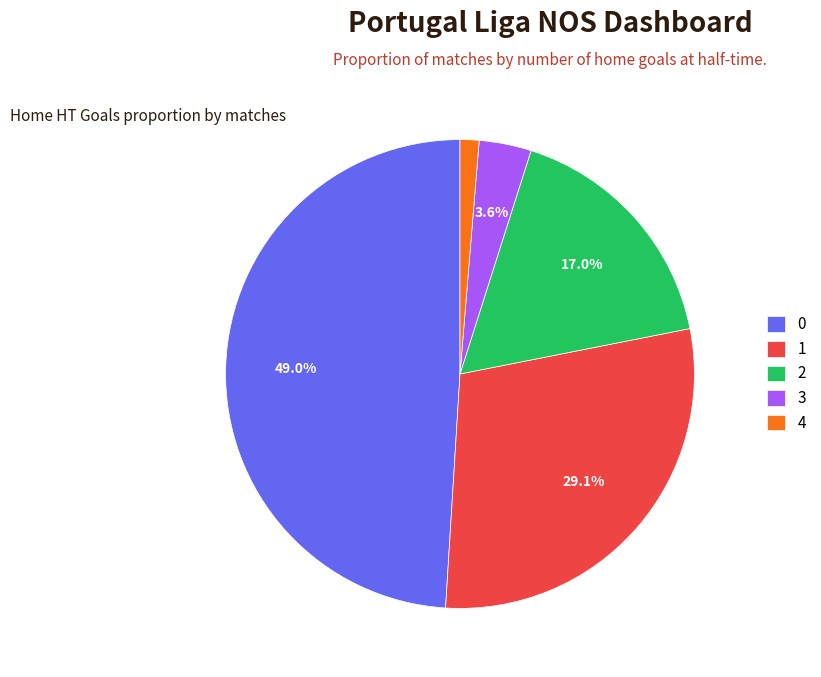

How many segments does this pie chart have?

5